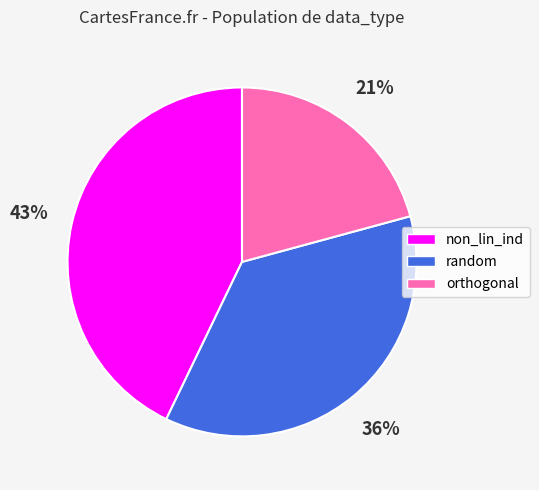

Combined, do orthogonal and non_lin_ind account for over 50%?

Yes